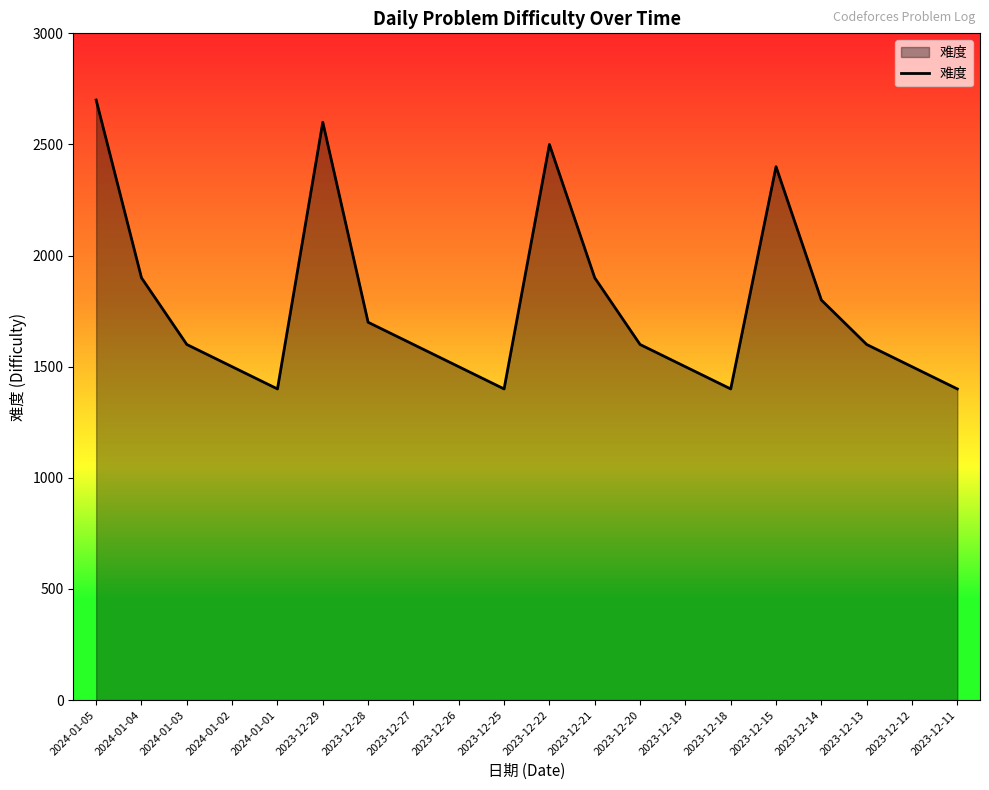

The value at 2023-12-27 is 1600. True or false?

True